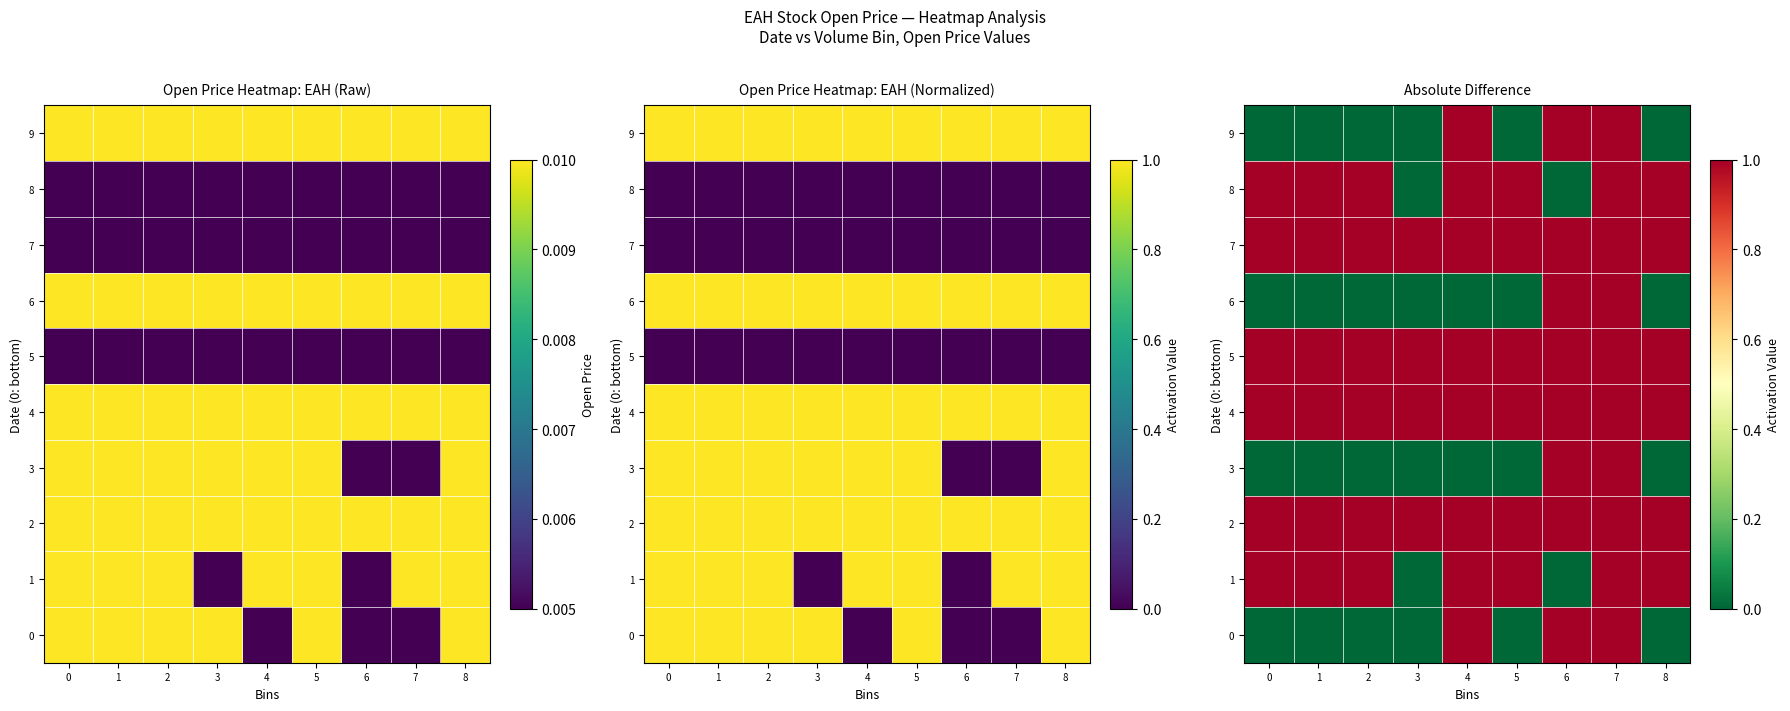

Which category has the highest value across all series?

4